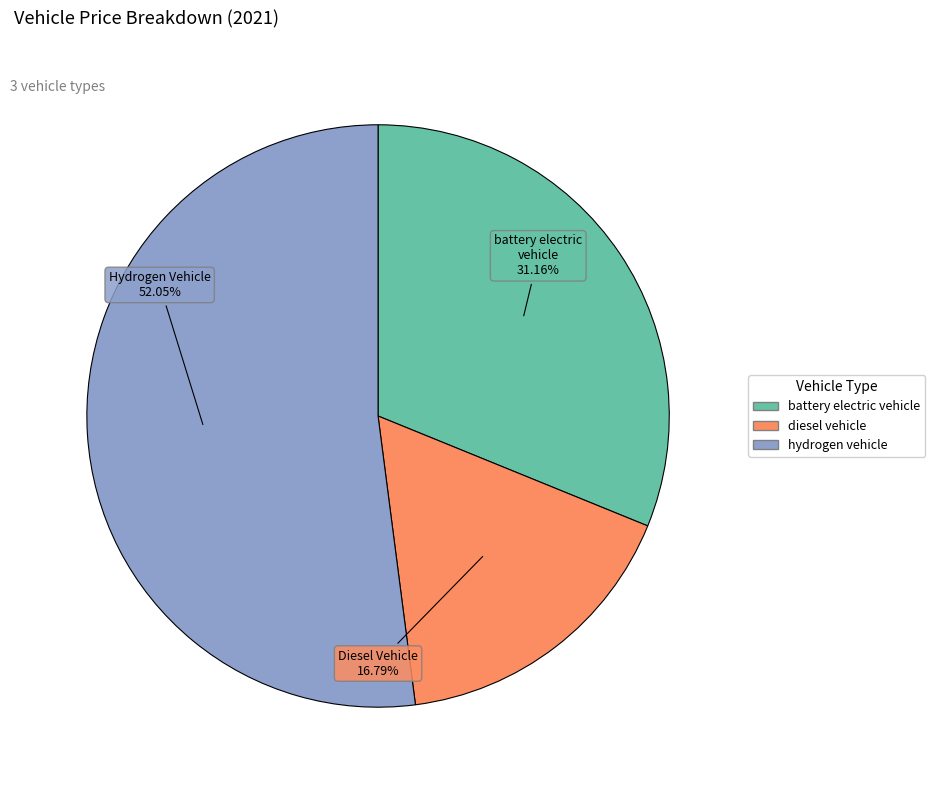

Do diesel vehicle and hydrogen vehicle together represent more than half of the pie?

Yes